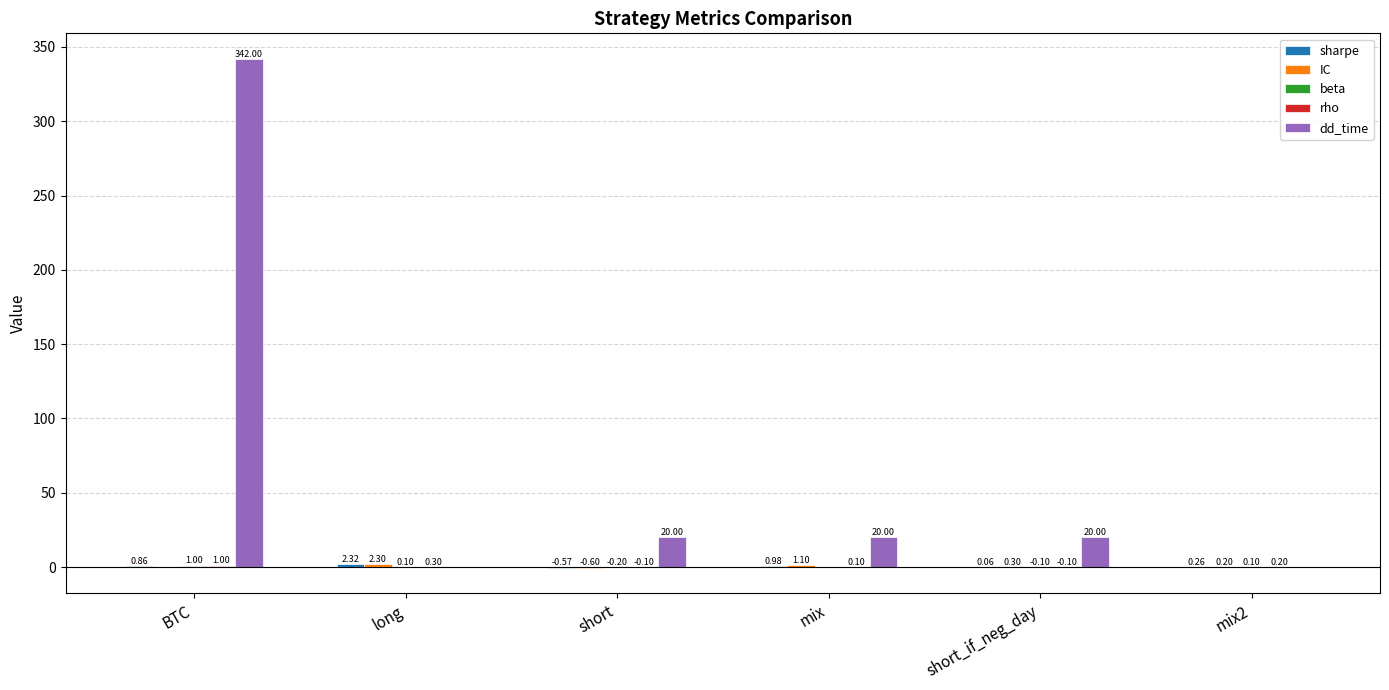

What is the sum of all dd_time values?

402.0